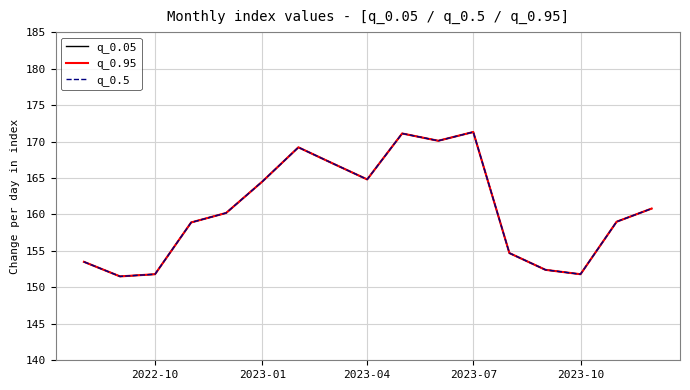

At which category does the chart reach its peak across all series?

2023-07